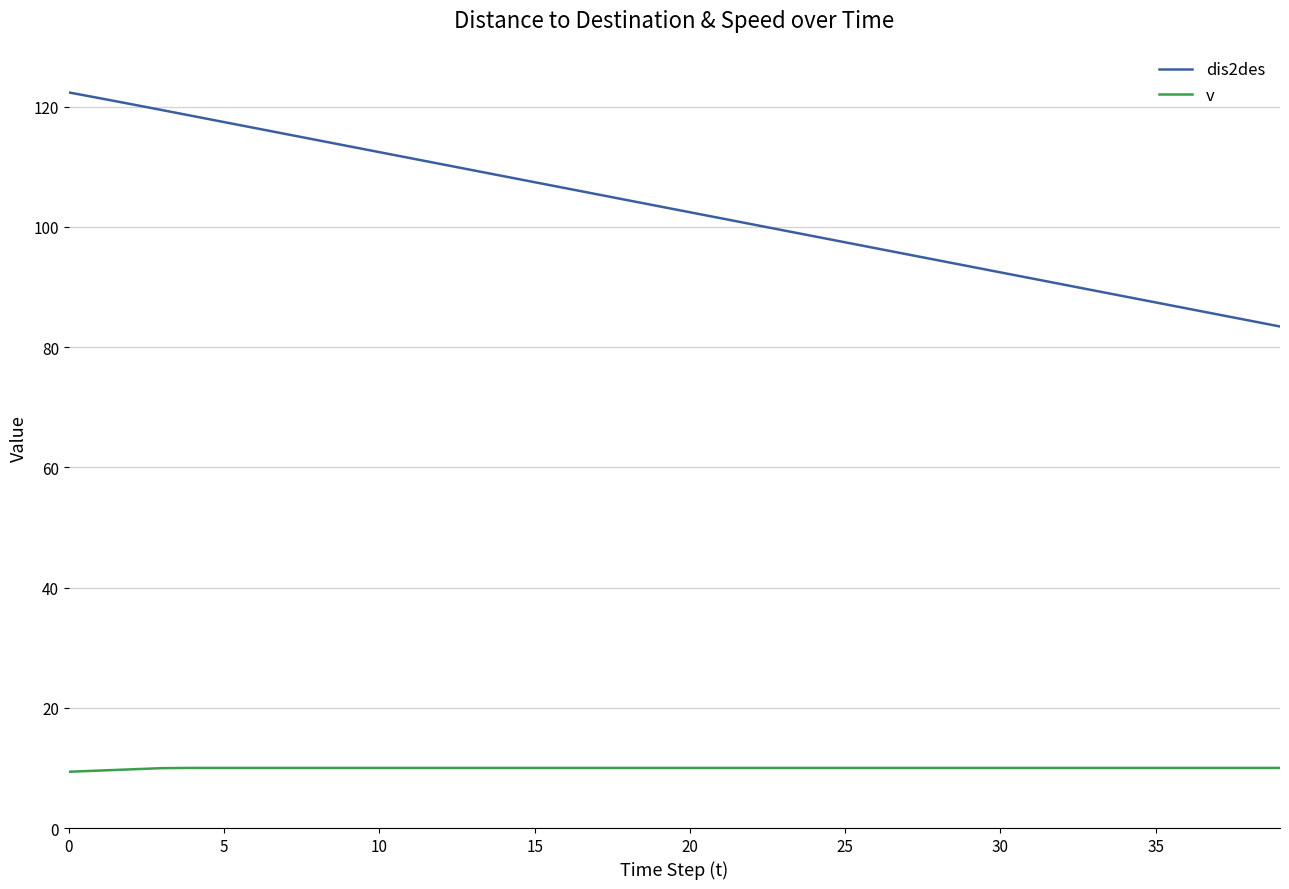

Which series has the widest spread of values?

dis2des